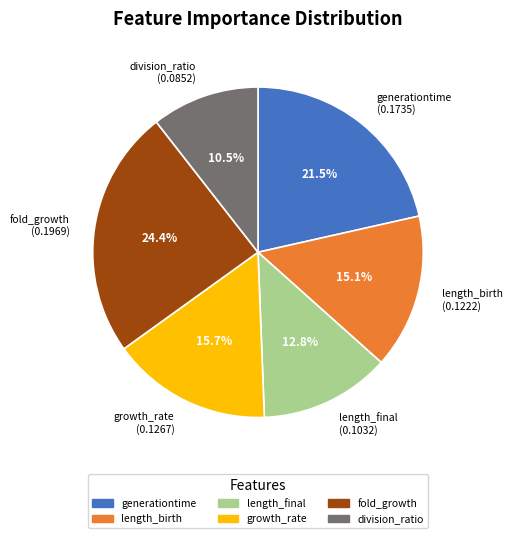

Count the number of slices in the pie.

6